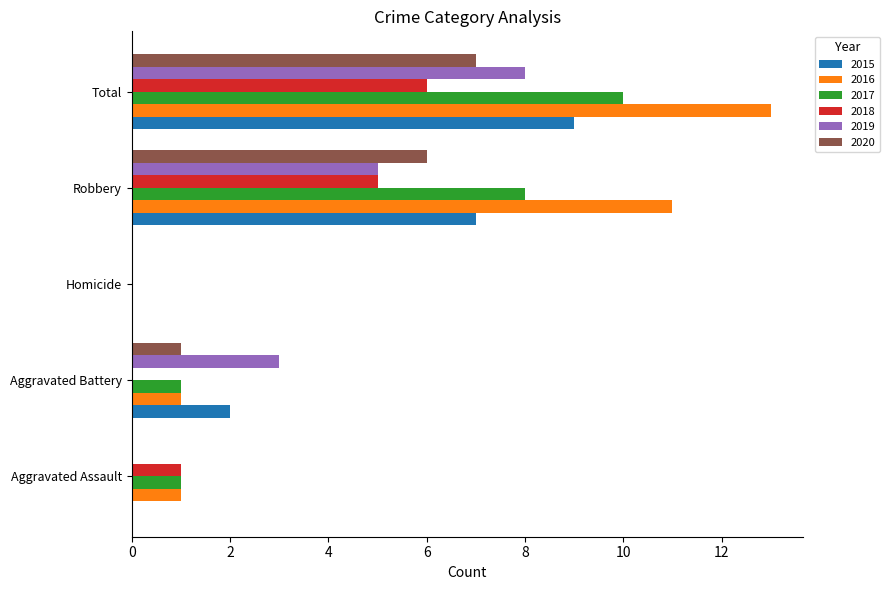

What is the maximum value for 2015?

9